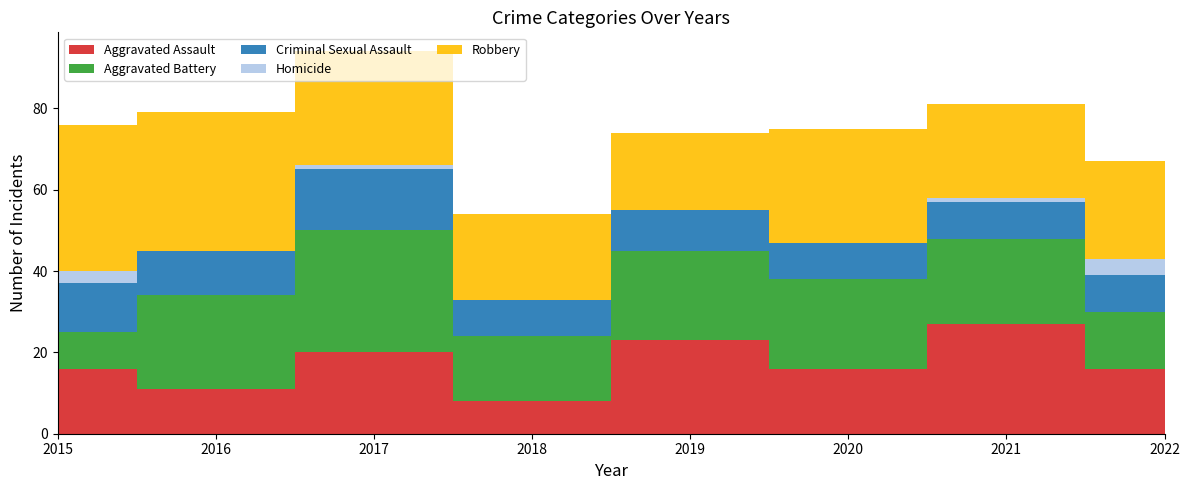

Reading left to right, what are all the values shown in this chart?

Aggravated Assault: 2015=16	2016=11	2017=20	2018=8	2019=23	2020=16	2021=27	2022=16
Aggravated Battery: 2015=9	2016=23	2017=30	2018=16	2019=22	2020=22	2021=21	2022=14
Criminal Sexual Assault: 2015=12	2016=11	2017=15	2018=9	2019=10	2020=9	2021=9	2022=9
Homicide: 2015=3	2016=0	2017=1	2018=0	2019=0	2020=0	2021=1	2022=4
Robbery: 2015=36	2016=34	2017=28	2018=21	2019=19	2020=28	2021=23	2022=24